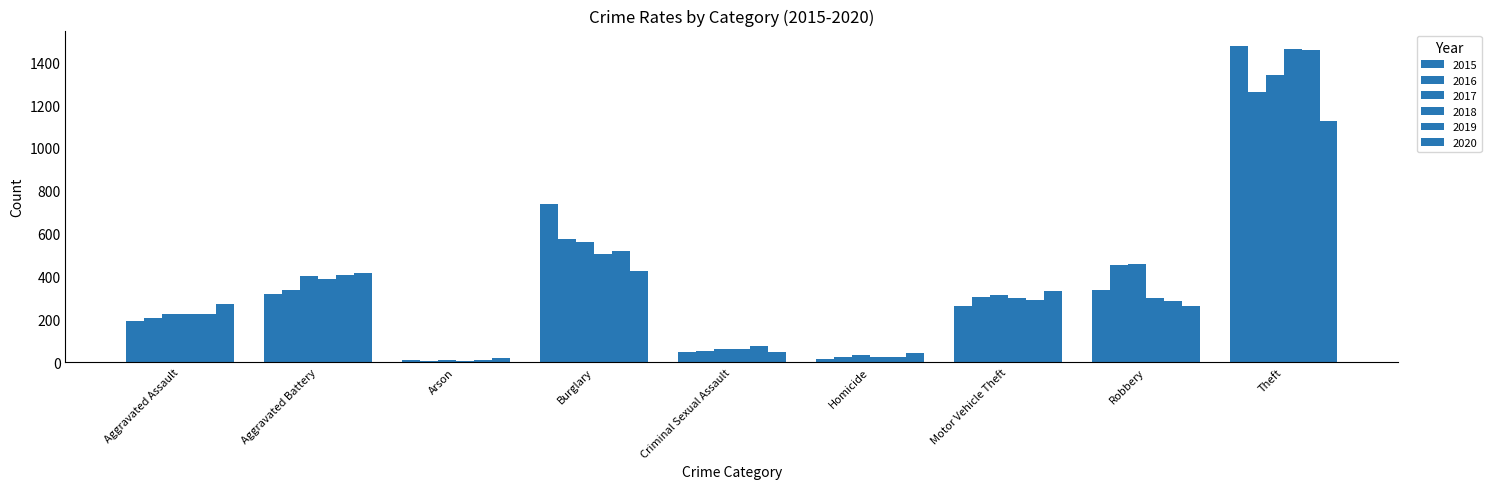

How many distinct data groups are displayed?

6